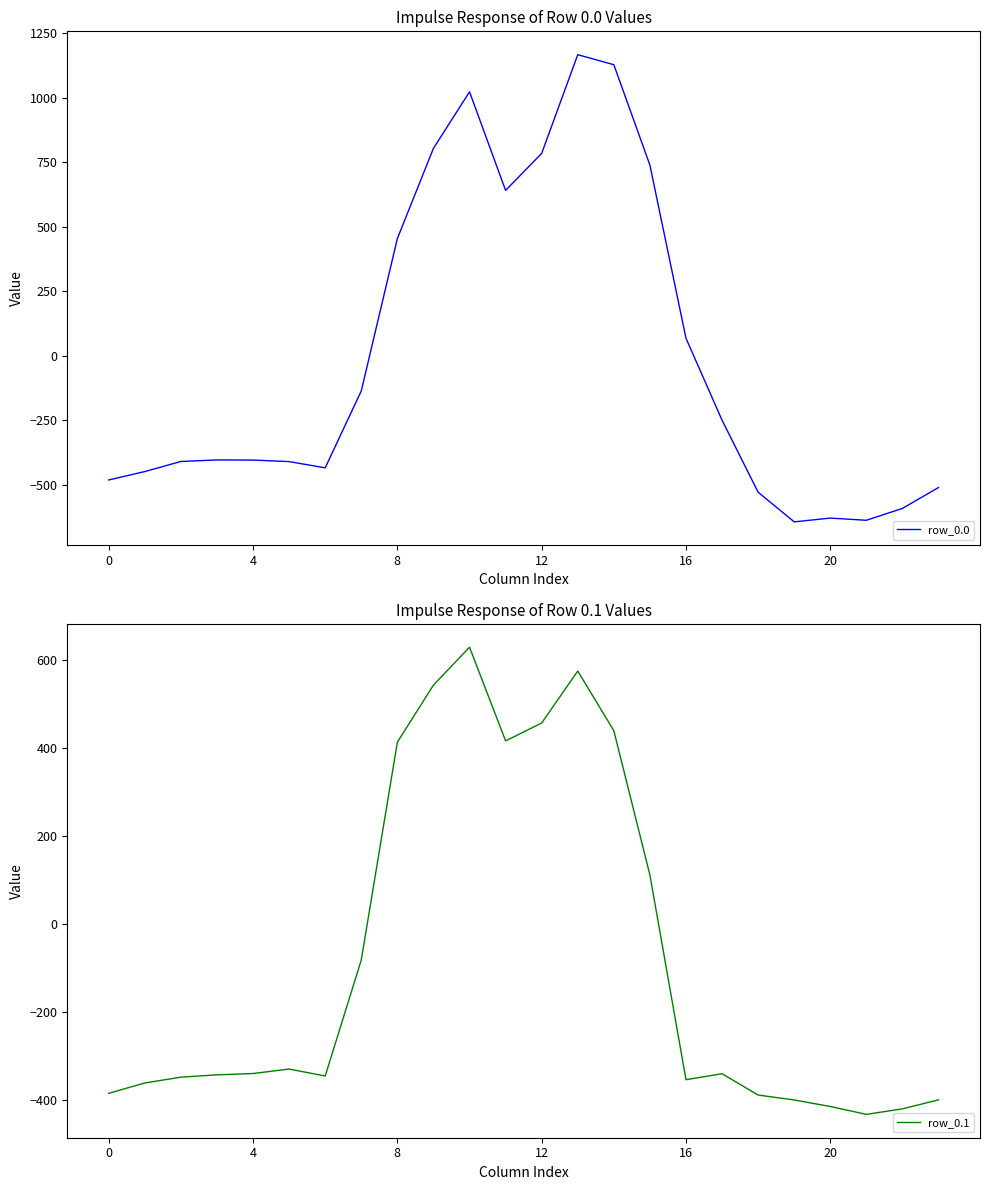

At which category does row_0.1 reach its first local valley?

6